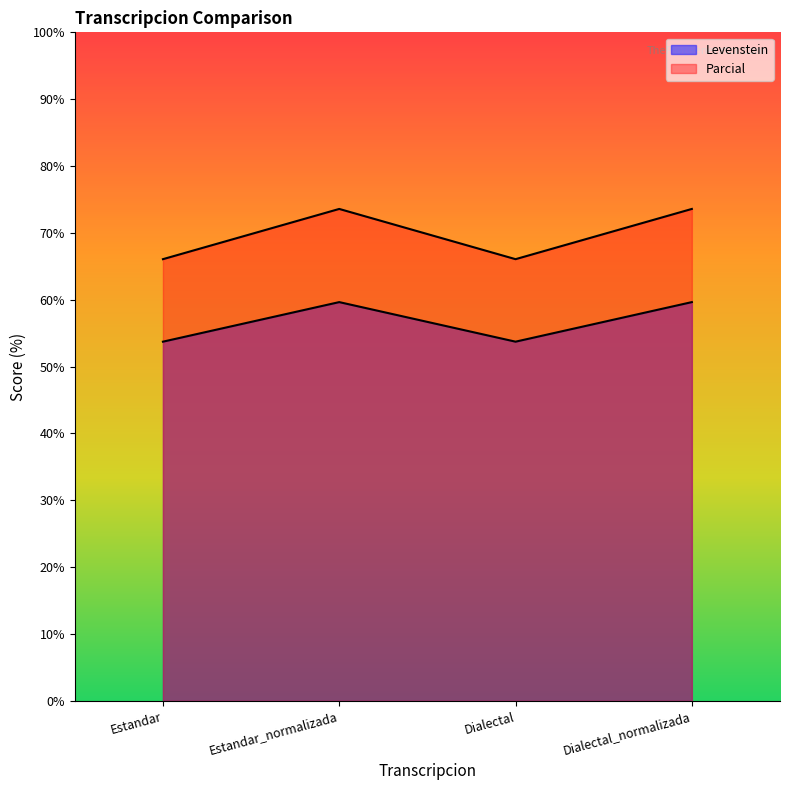

How many values in the Parcial series exceed 73?

2